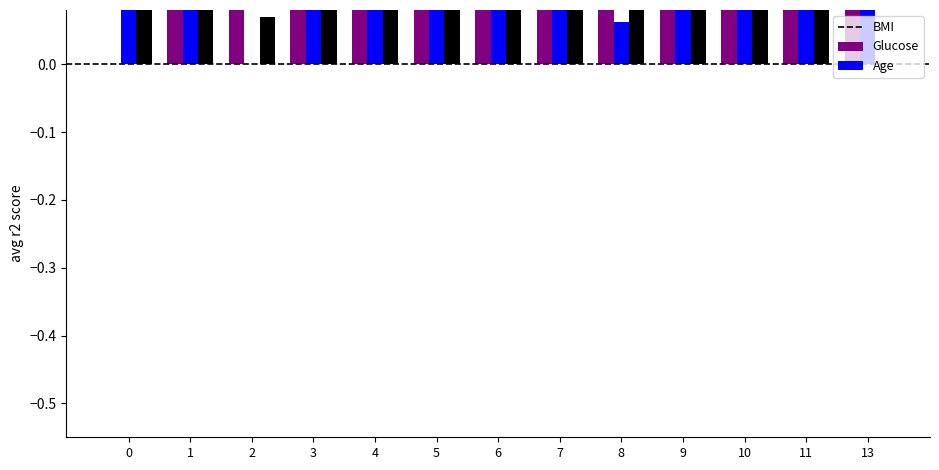

Which category has the highest value in the Age series?

3